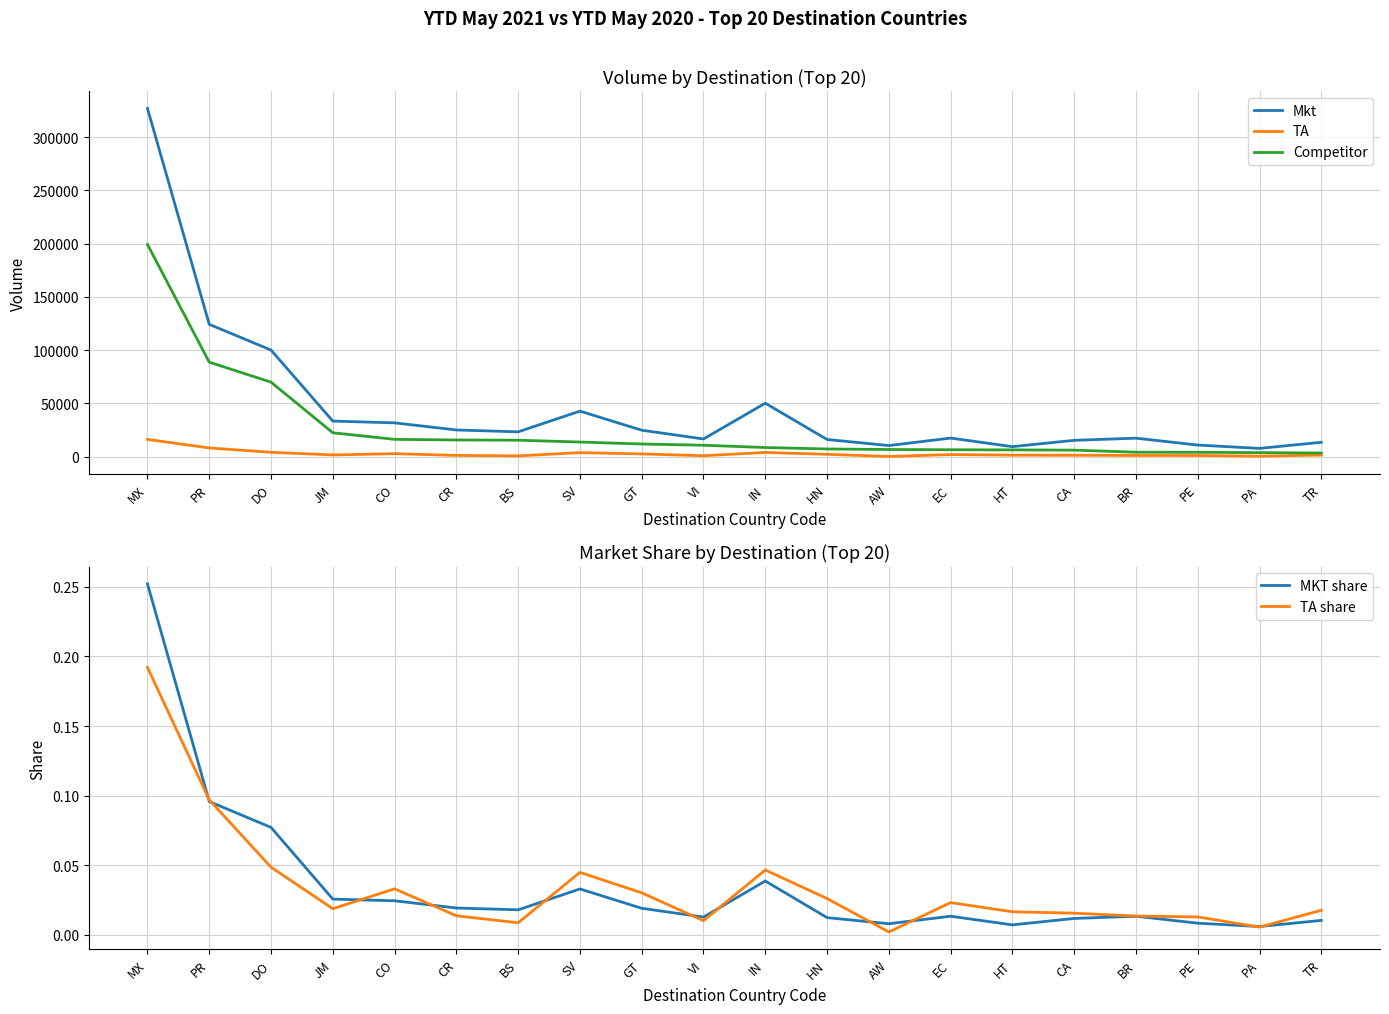

What is the minimum value for Mkt?

7754